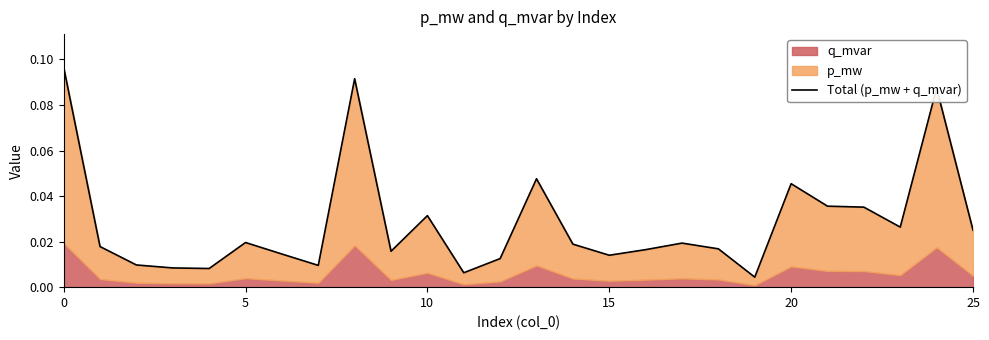

What is the sum of all values?

0.7